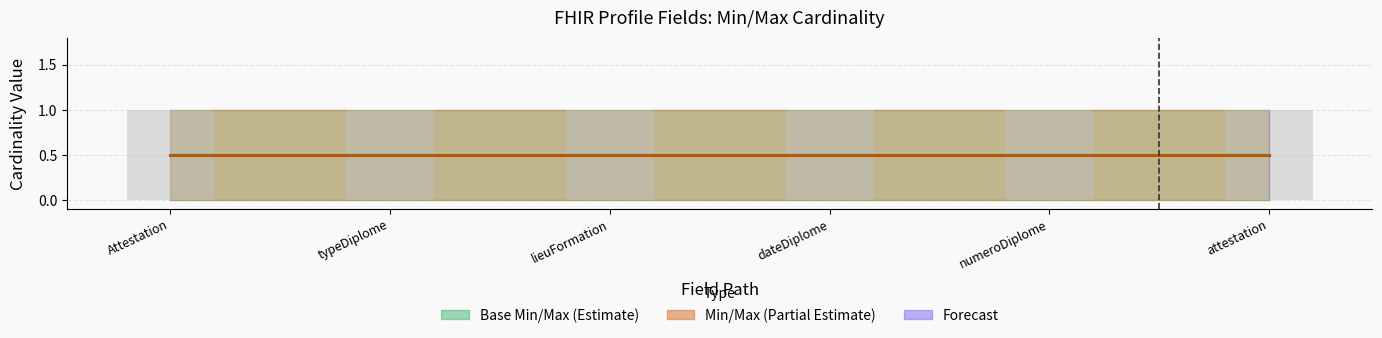

What is the total value across all series at Attestation?

2.0